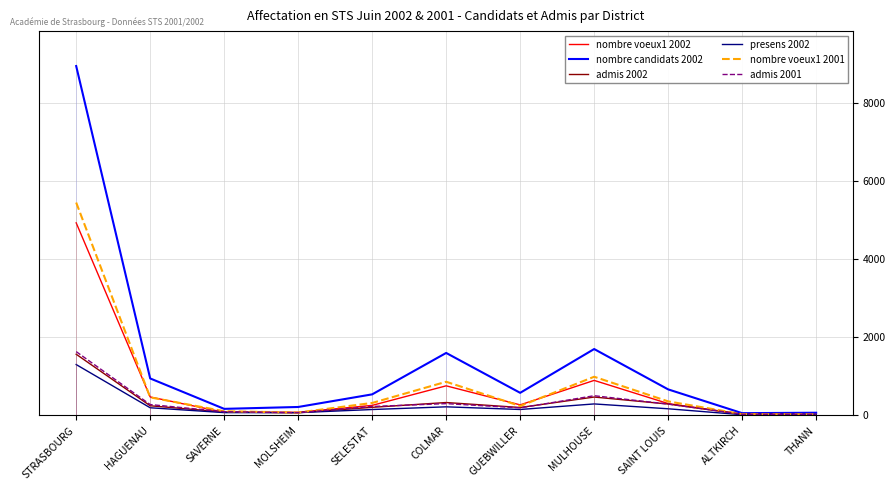

What is the smallest value displayed?

17